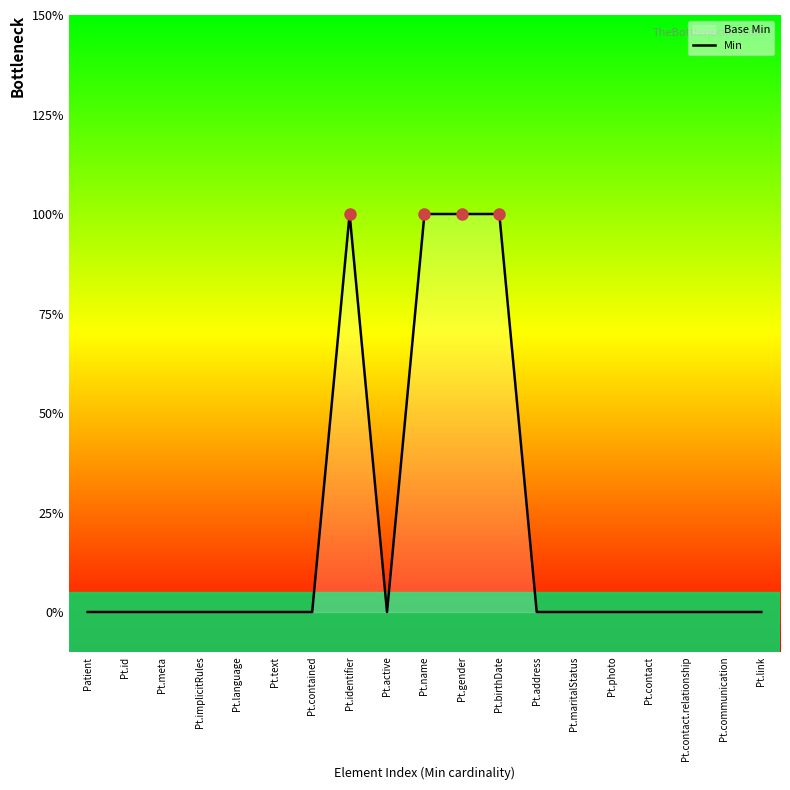

How many data points are above 0?

4